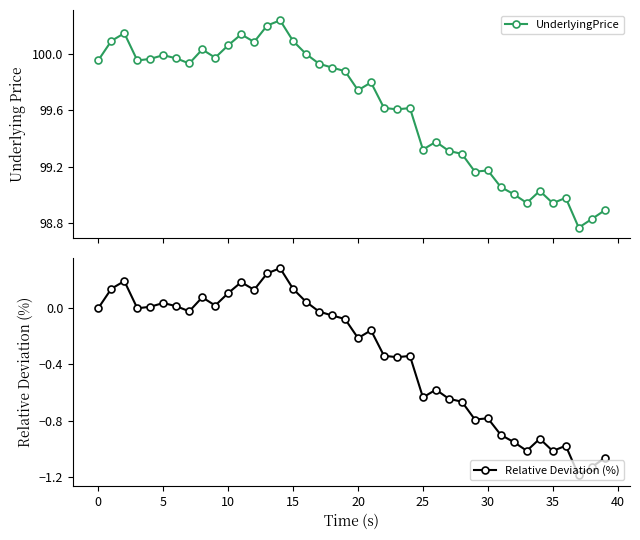

Does the chart have visible grid lines?

No